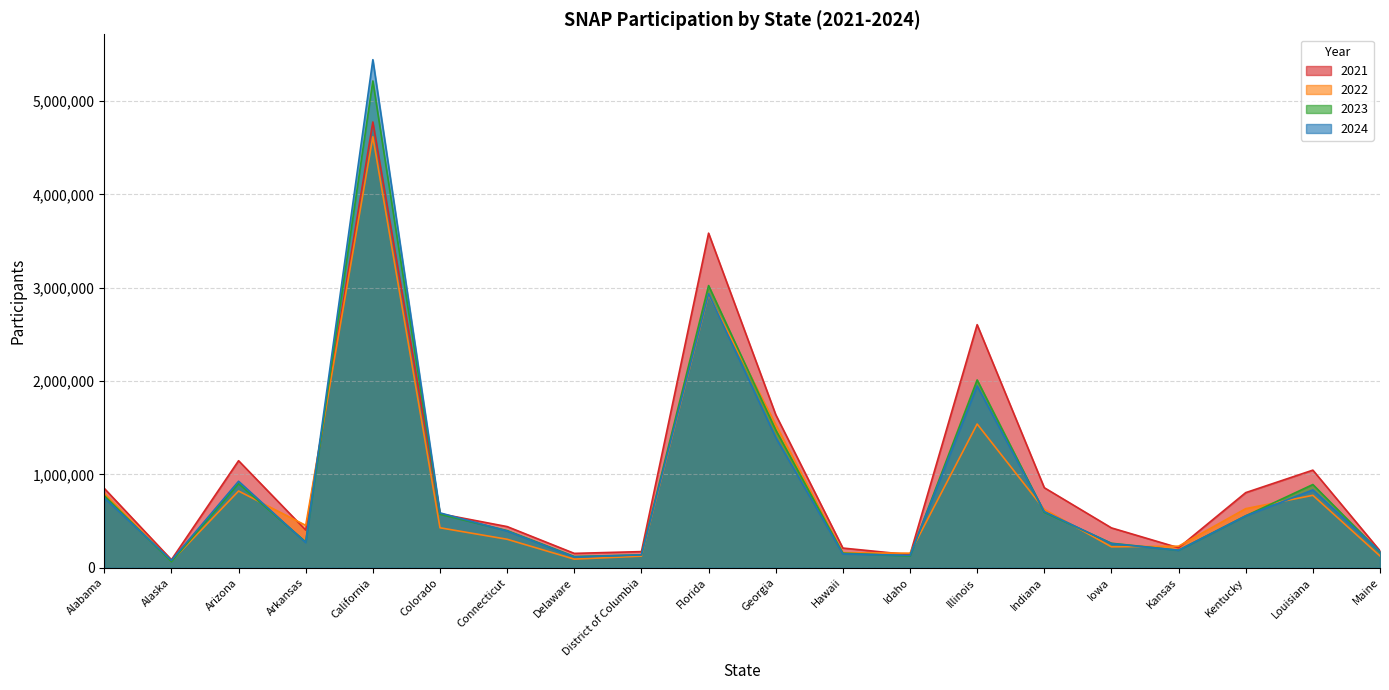

Between Kentucky and Connecticut, which is larger?

Kentucky